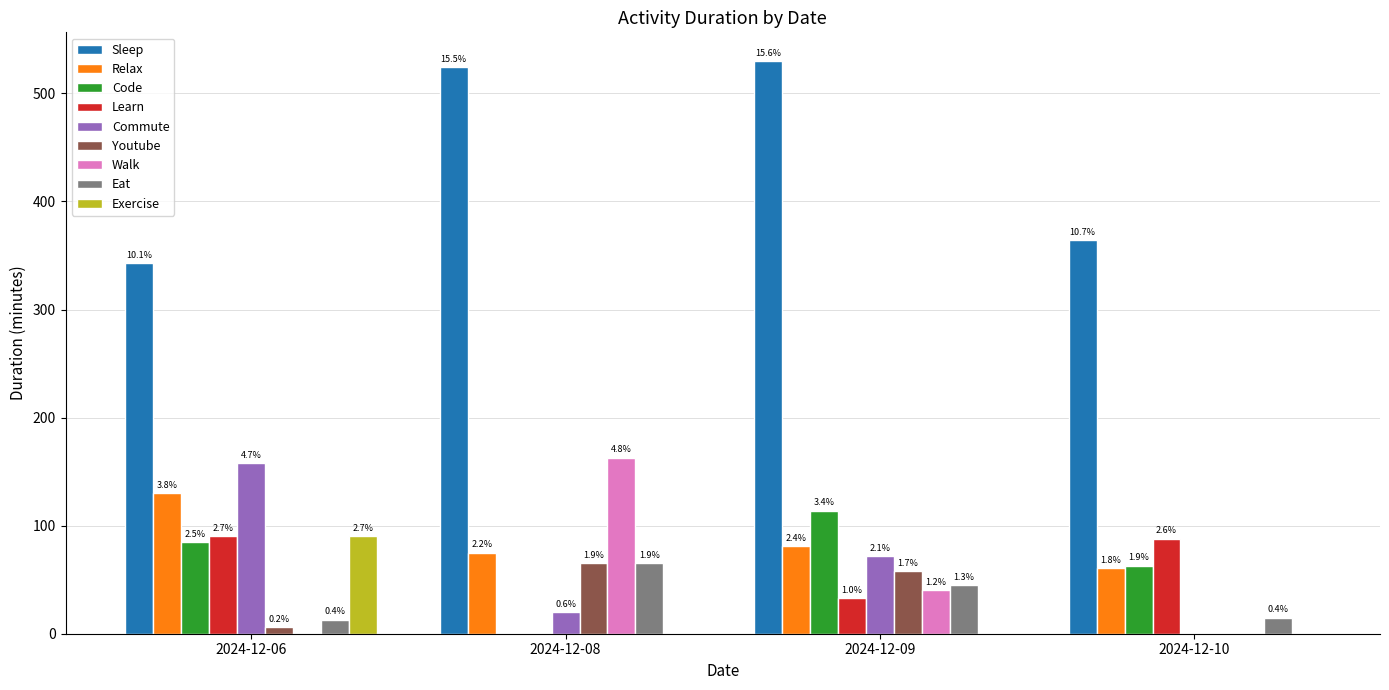

What is the spread (max minus min) of values at 2024-12-09?

497